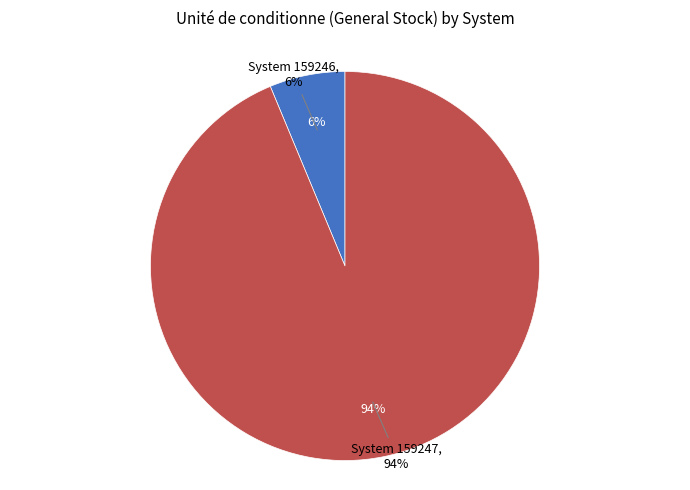

Does 159246 account for over 50% of the chart?

No